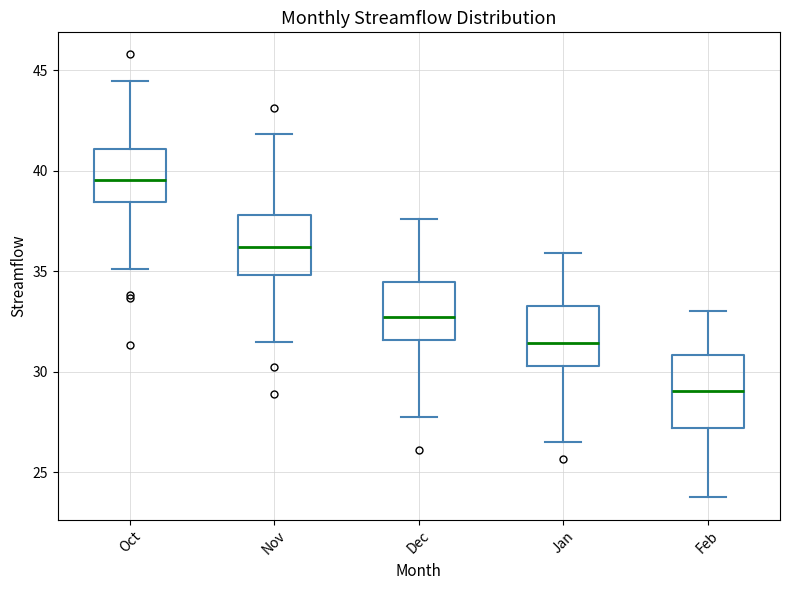

Comparing the boxes themselves (not the whiskers), which one is the tallest?

Feb